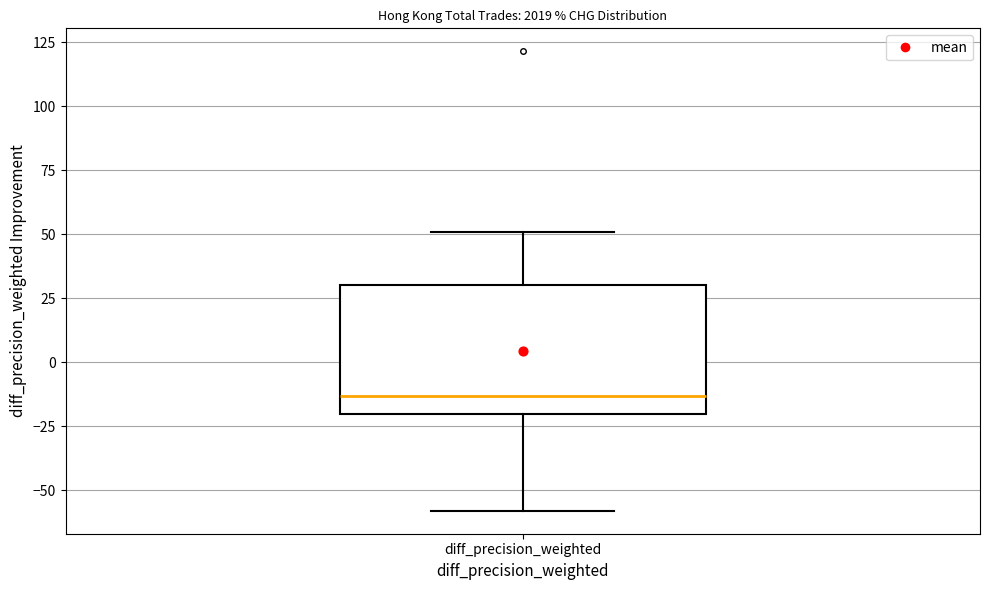

Where does the lower whisker of the box for diff_precision_weighted end on the y-axis? The values are not printed on the chart, so give them approximately, as read against the axis.

-60